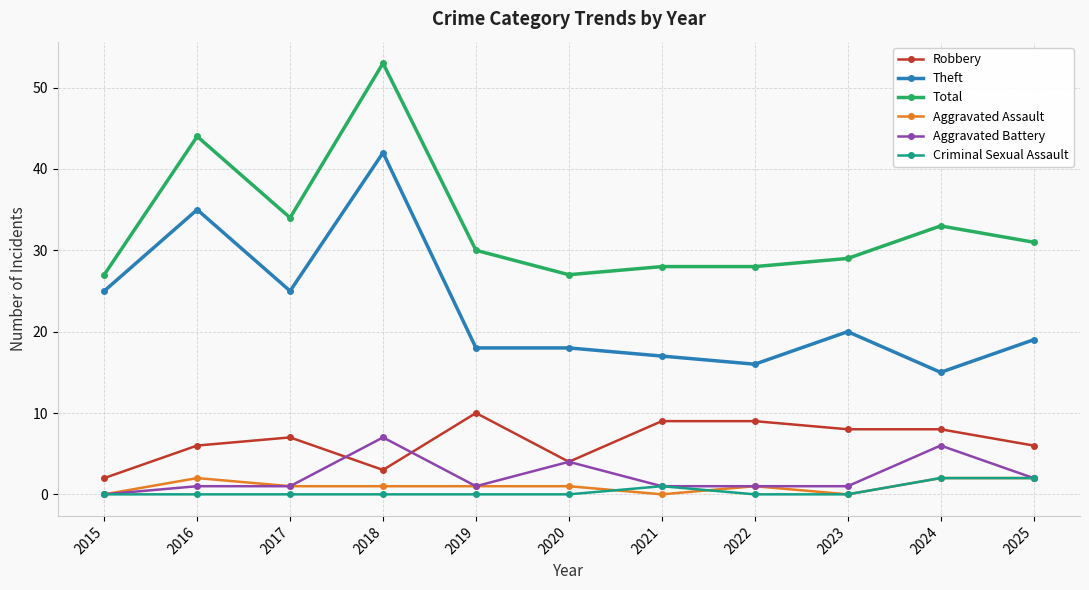

What are all the series names shown in the legend?

Robbery, Theft, Total, Aggravated Assault, Aggravated Battery, Criminal Sexual Assault